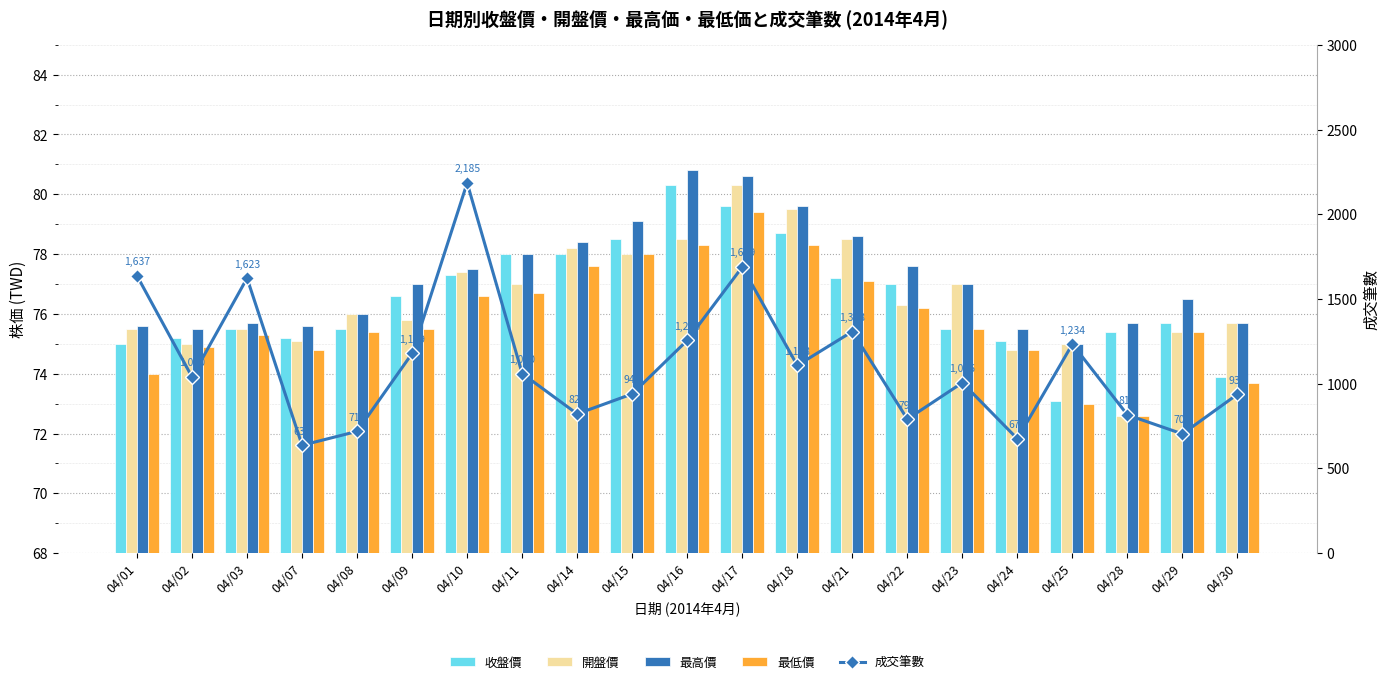

Which series has the largest range (max minus min)?

成交筆數